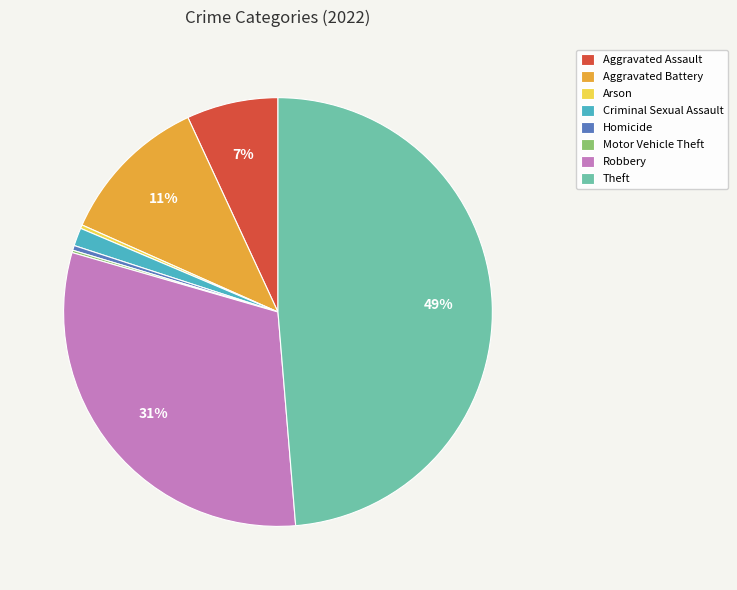

Which has a higher value, Aggravated Assault or Theft?

Theft